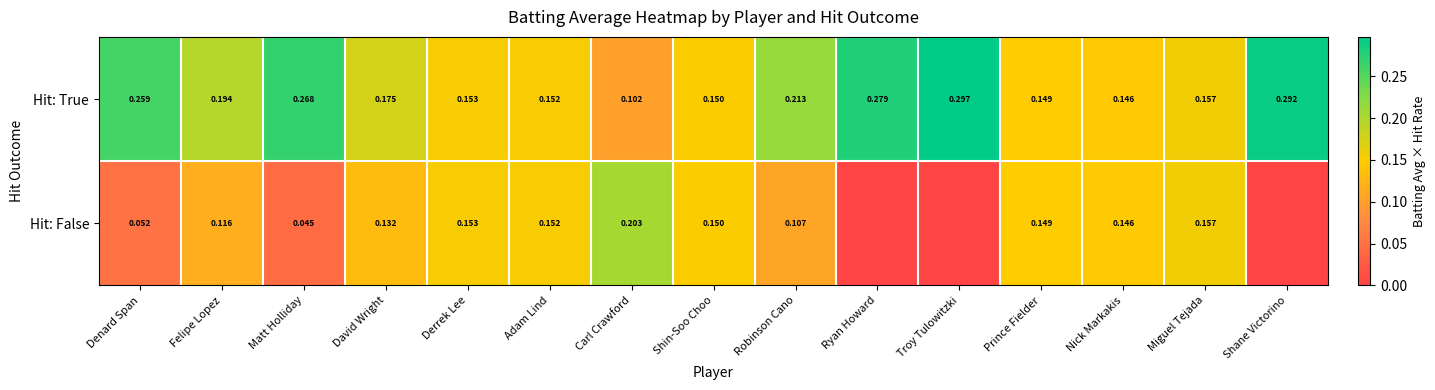

At Carl Crawford, list the series in order from smallest to largest.

Hit: True, Hit: False